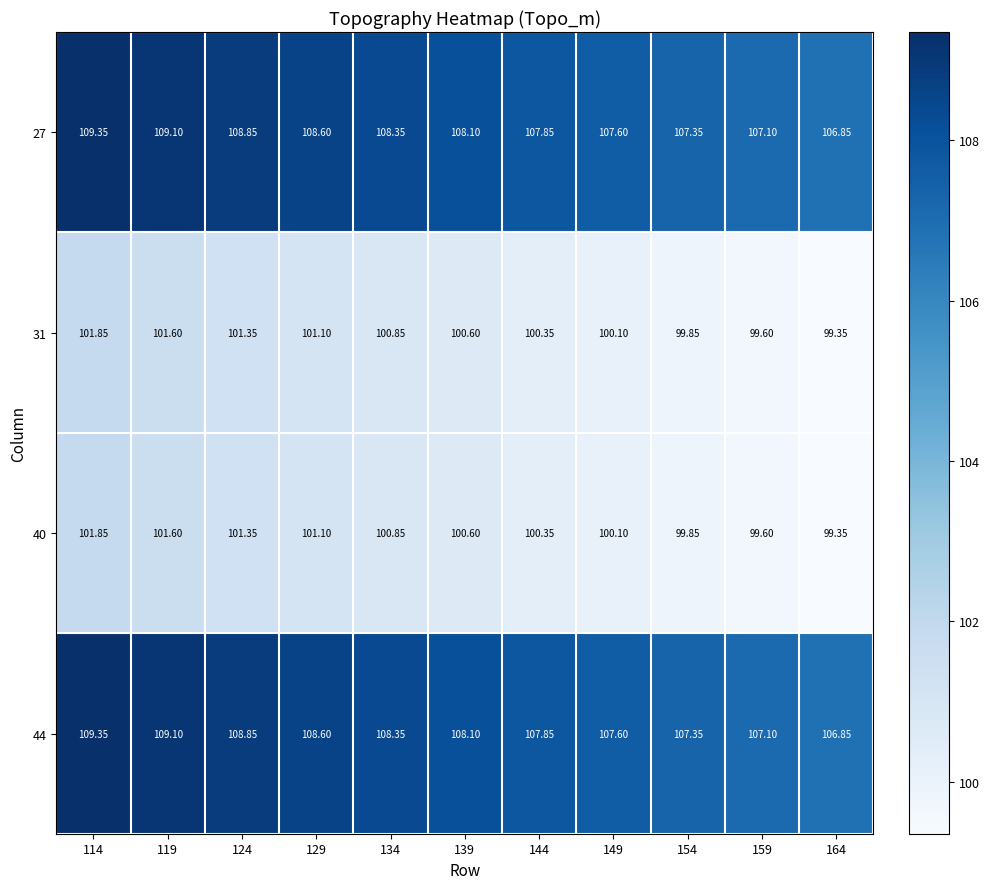

Reading left to right, transcribe all the data shown in this chart.

27: 114=109.3	119=109.1	124=108.8	129=108.6	134=108.3	139=108.1	144=107.8	149=107.6	154=107.3	159=107.1	164=106.8
31: 114=101.8	119=101.6	124=101.3	129=101.1	134=100.8	139=100.6	144=100.3	149=100.1	154=99.8	159=99.6	164=99.3
40: 114=101.8	119=101.6	124=101.3	129=101.1	134=100.8	139=100.6	144=100.3	149=100.1	154=99.8	159=99.6	164=99.3
44: 114=109.3	119=109.1	124=108.8	129=108.6	134=108.3	139=108.1	144=107.8	149=107.6	154=107.3	159=107.1	164=106.8